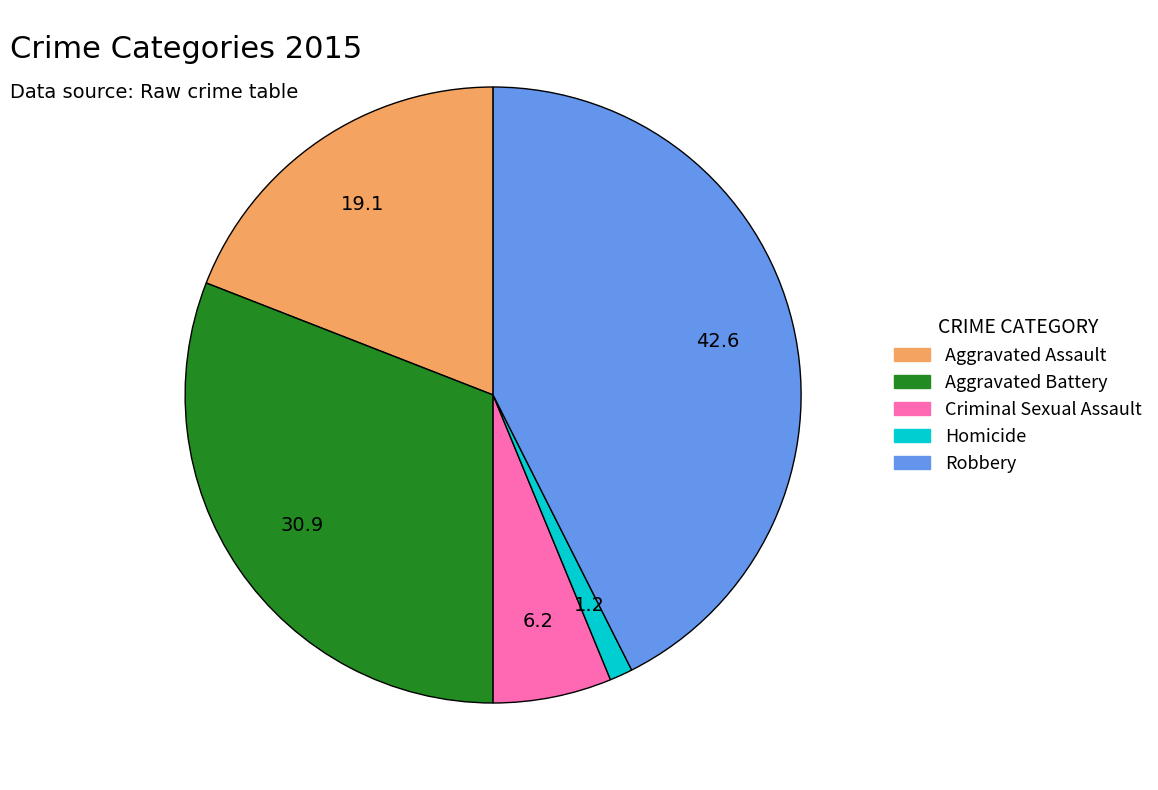

Rank the categories by value from highest to lowest.

Robbery, Aggravated Battery, Aggravated Assault, Criminal Sexual Assault, Homicide